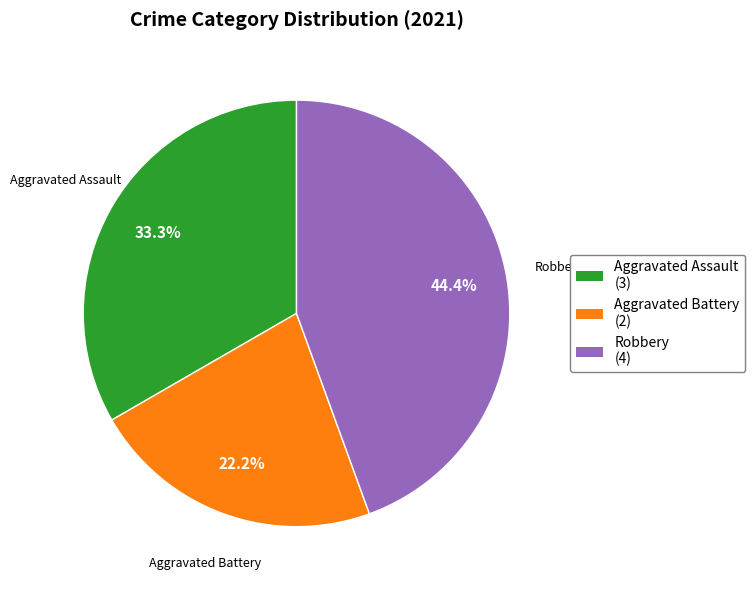

Is there a majority slice in this chart?

No